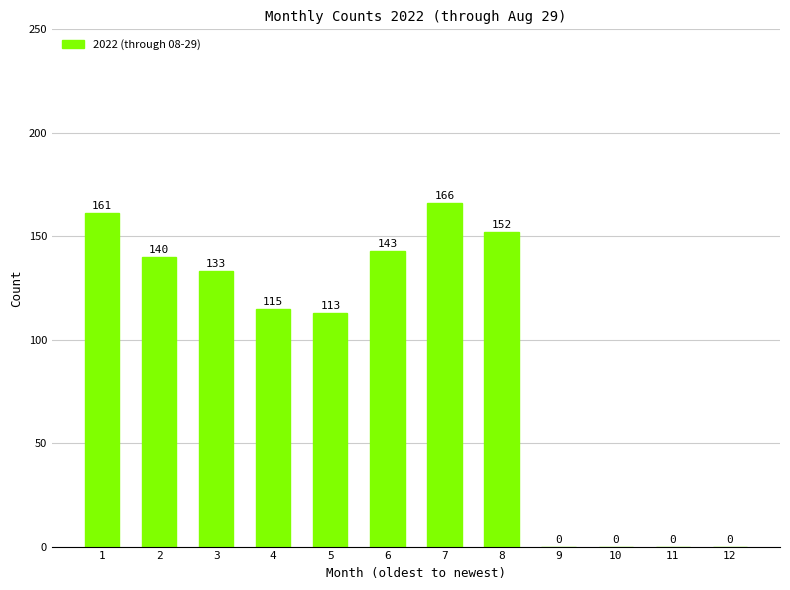

How many positive values are there?

8